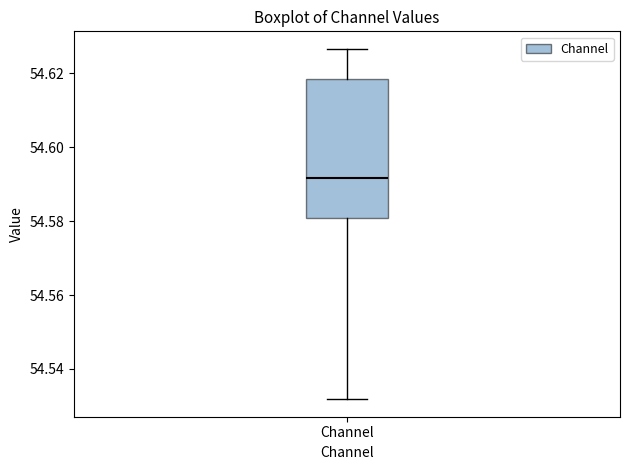

Read this box plot against the y-axis: the position of the median line, the range covered by the box, and the ends of both whiskers. The values are not printed on the chart, so give them approximately, as read against the axis.

median 54.592, box 54.580 to 54.618, whiskers 54.532 to 54.626